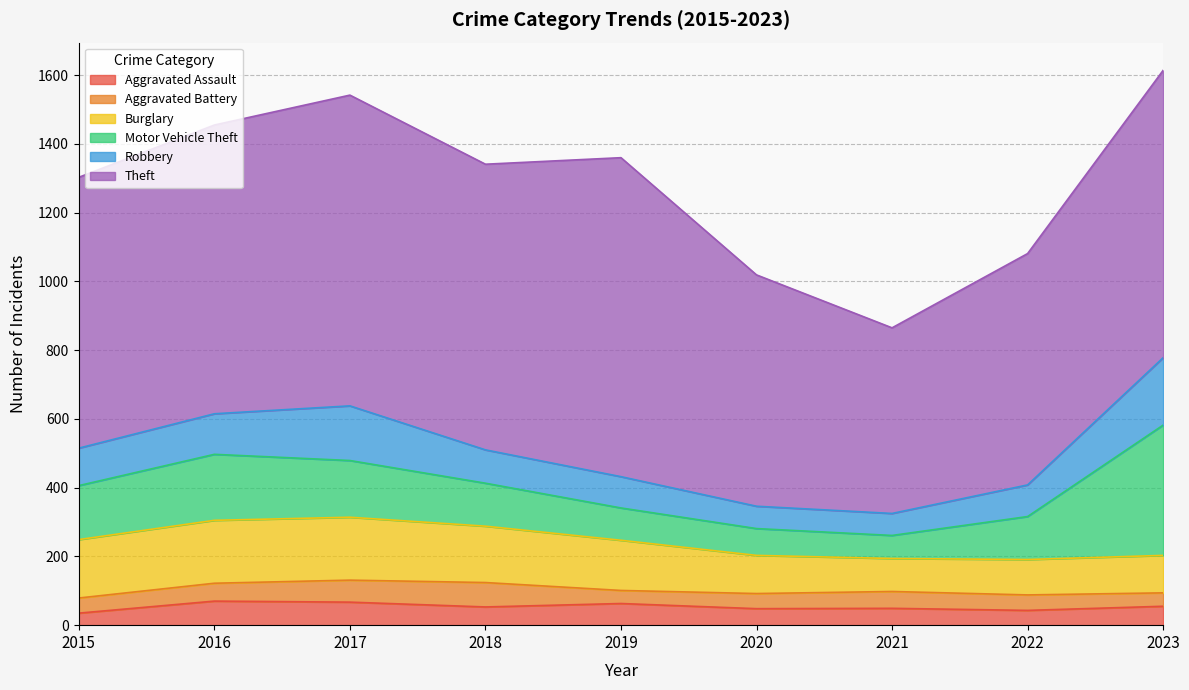

True or false: Theft and Aggravated Battery intersect in this chart.

False